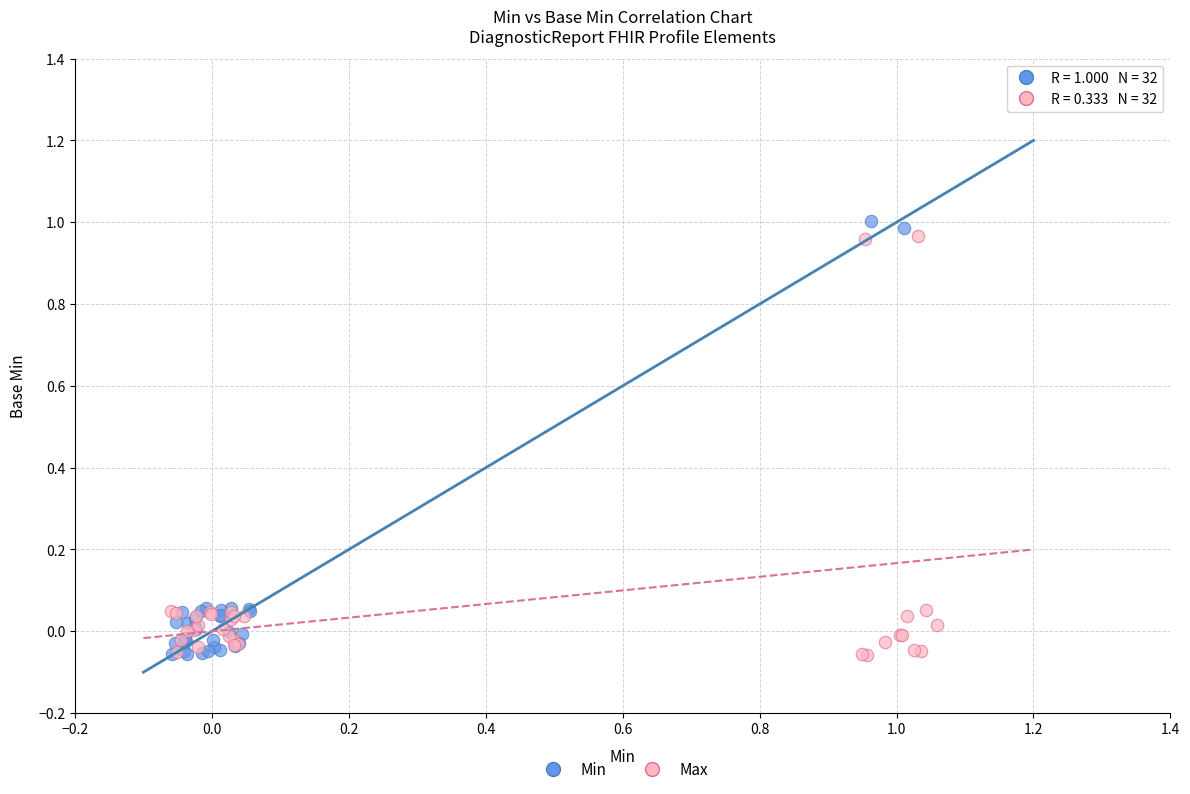

Which series has the largest Y range (max minus min)?

Min